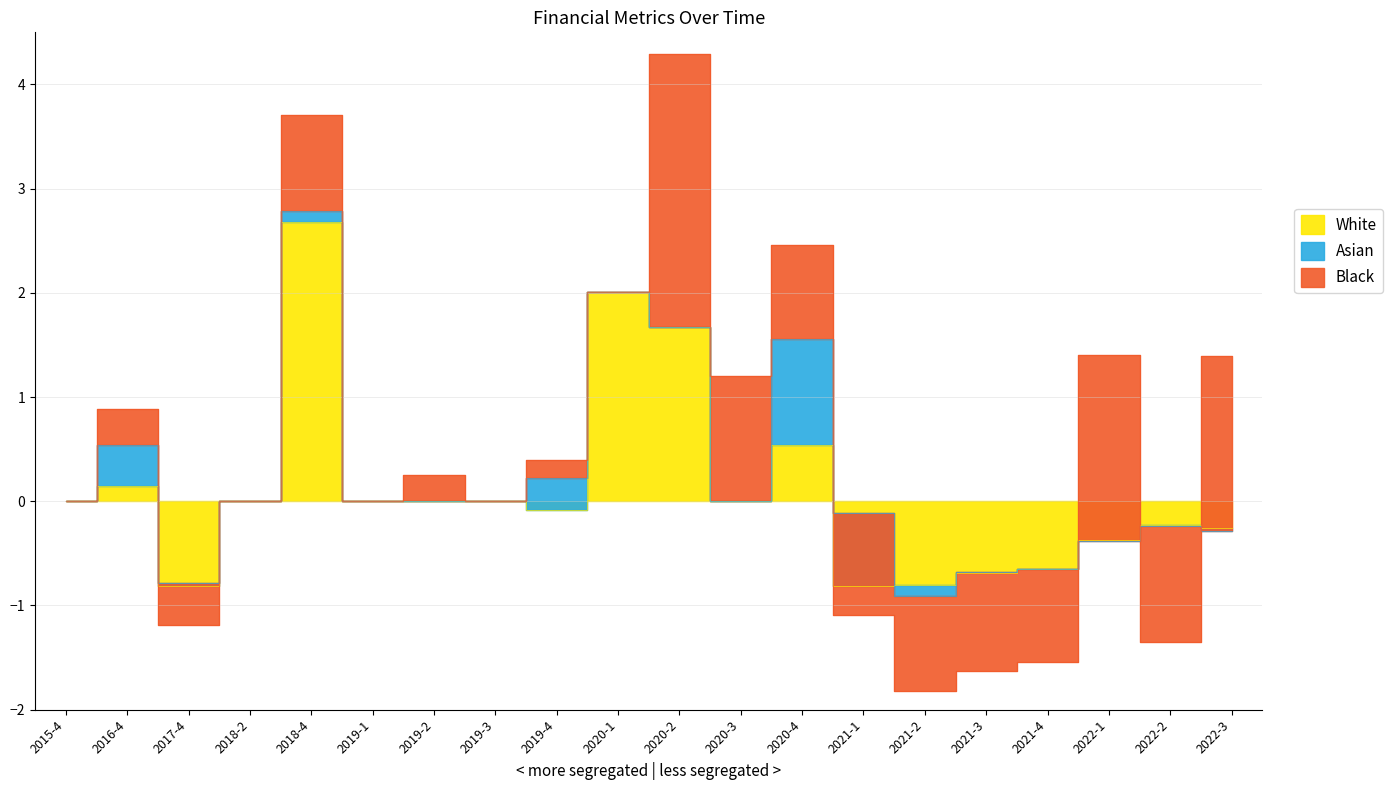

What are all the series names shown in the legend?

White, Asian, Black